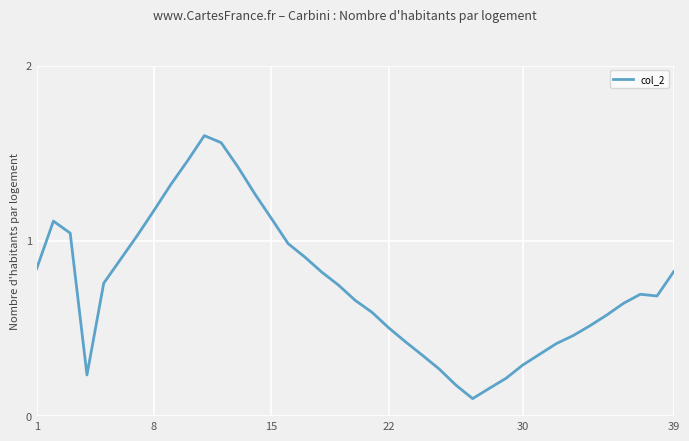

What is the average value?

0.7